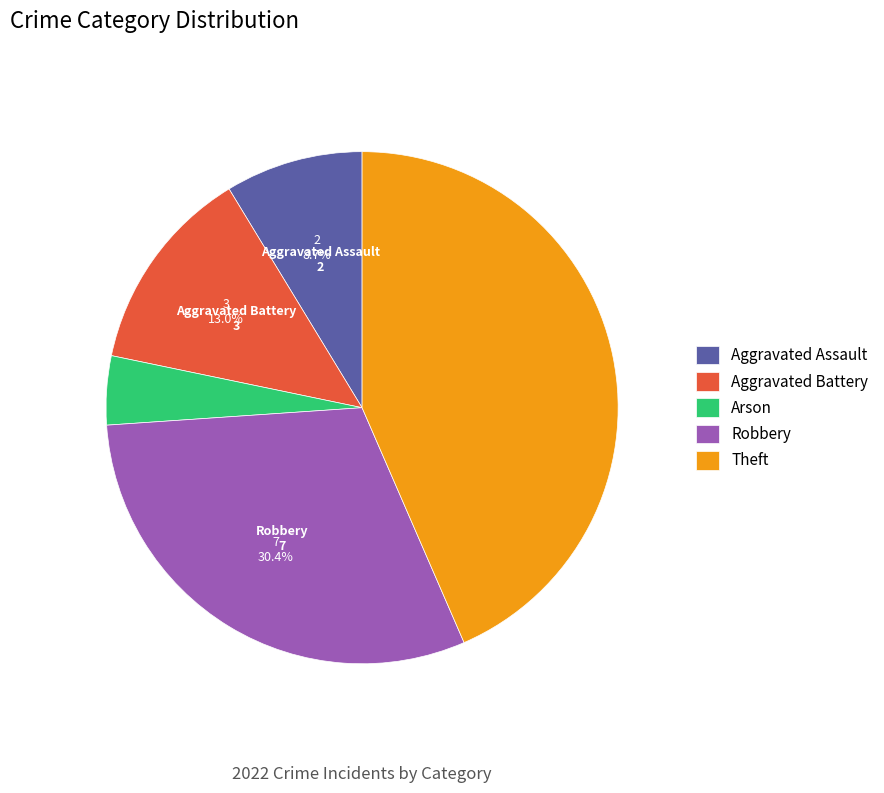

Count the number of slices in the pie.

5